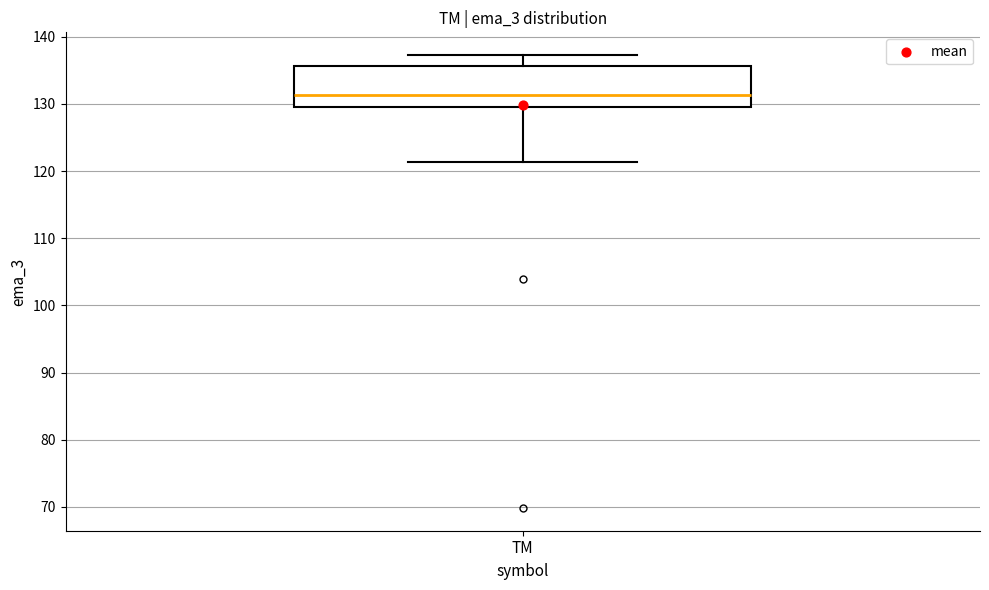

Read this box plot against the y-axis: the position of the median line, the range covered by the box, and the ends of both whiskers. The values are not printed on the chart, so give them approximately, as read against the axis.

median 131, box 130 to 136, whiskers 121 to 137